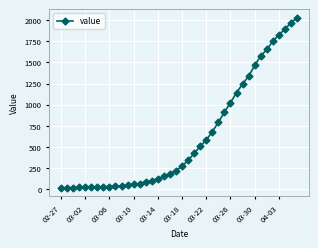

What is the greatest value displayed?

2032